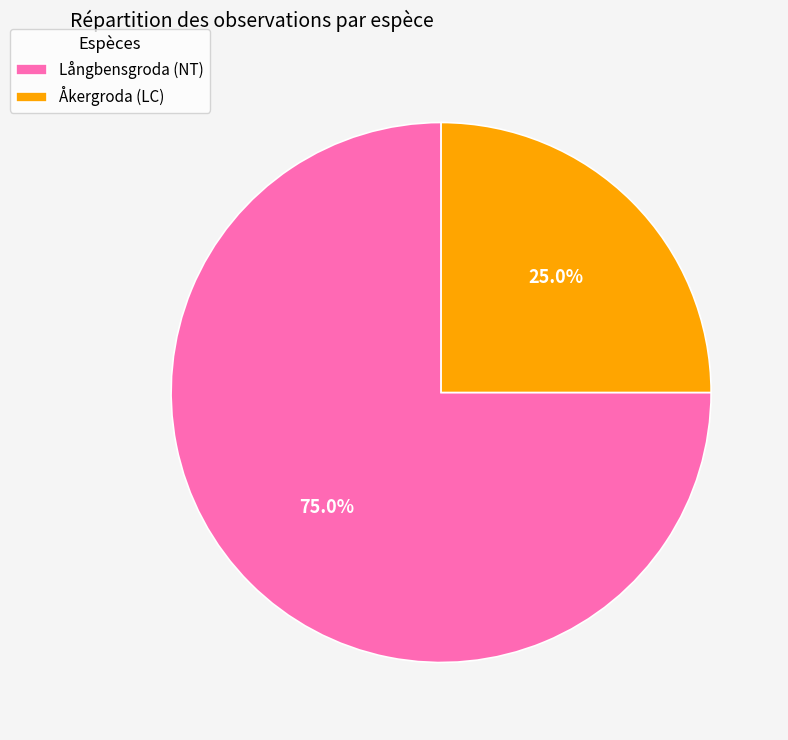

Which has a higher value, Långbensgroda (NT) or Åkergroda (LC)?

Långbensgroda (NT)